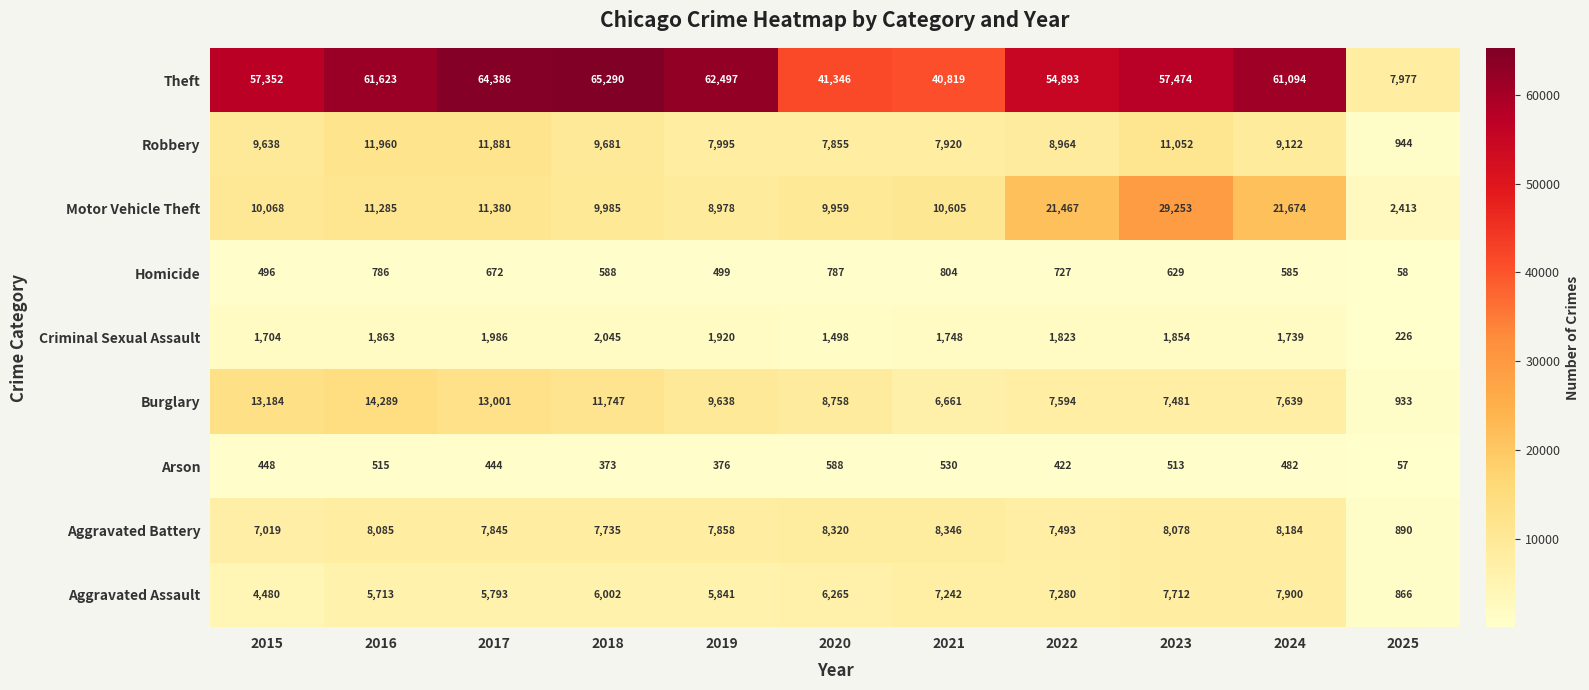

The Homicide series shows 272 at 2023. True or false?

False